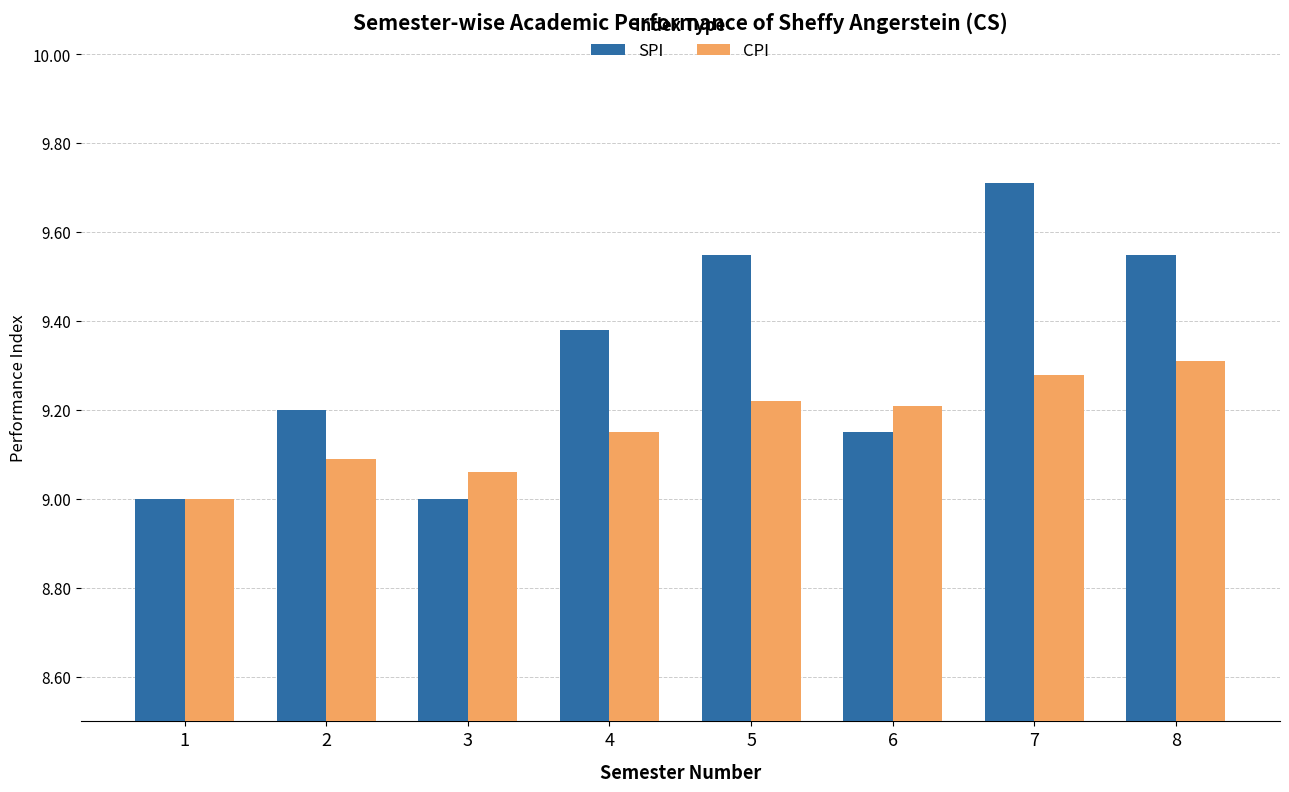

What is the sum of all SPI values?

74.5